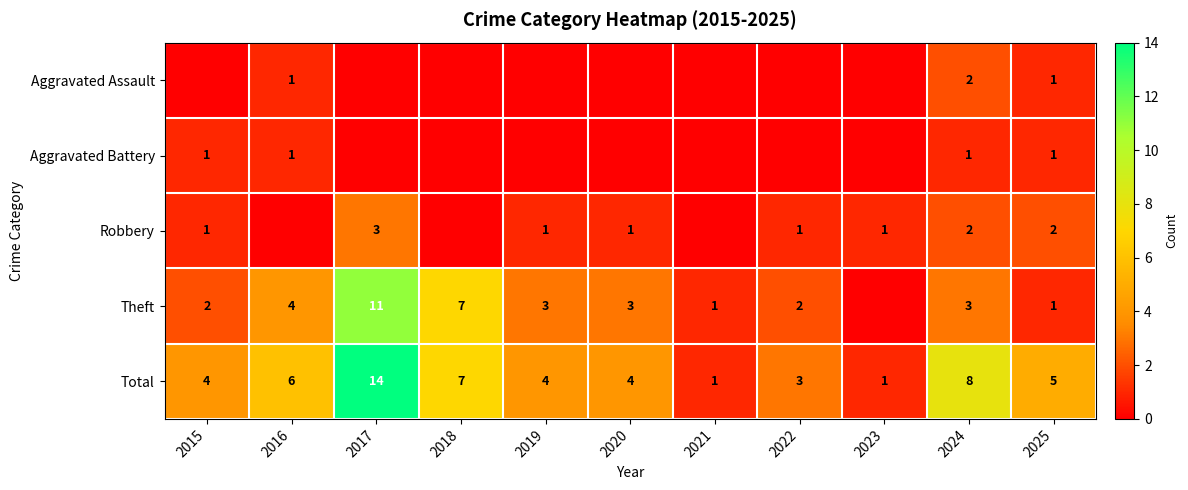

The Theft series shows 1 at 2022. True or false?

False